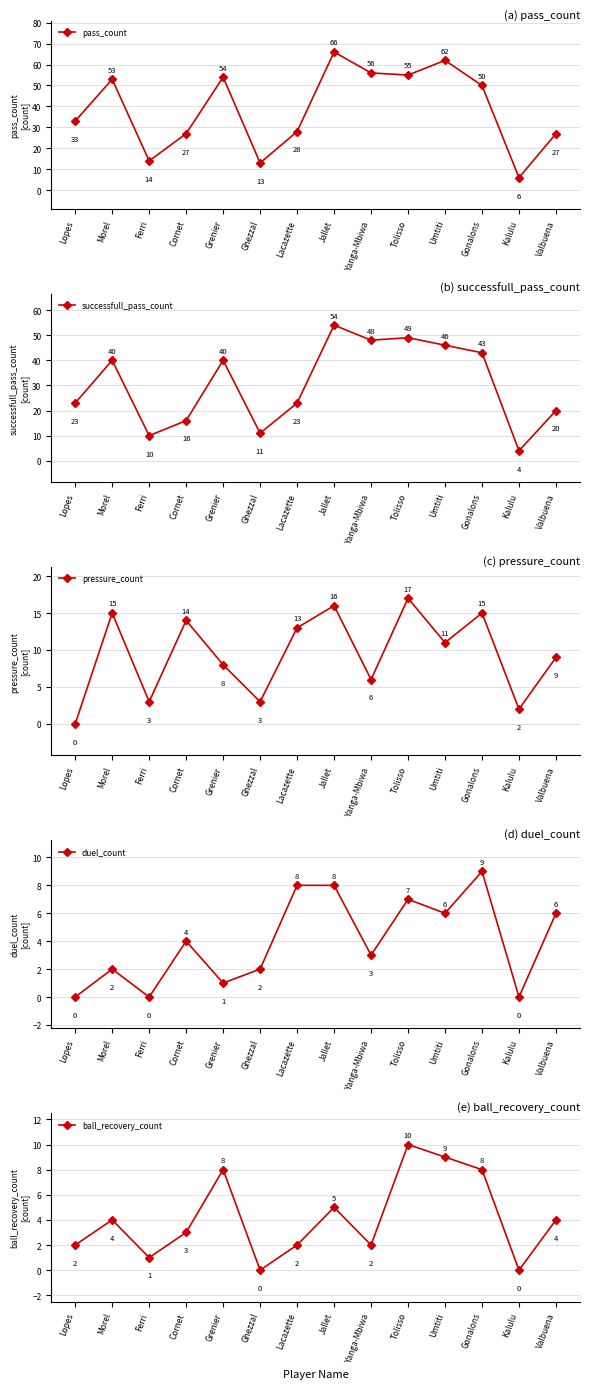

True or false: pressure_count and pass_count cross at least once.

False